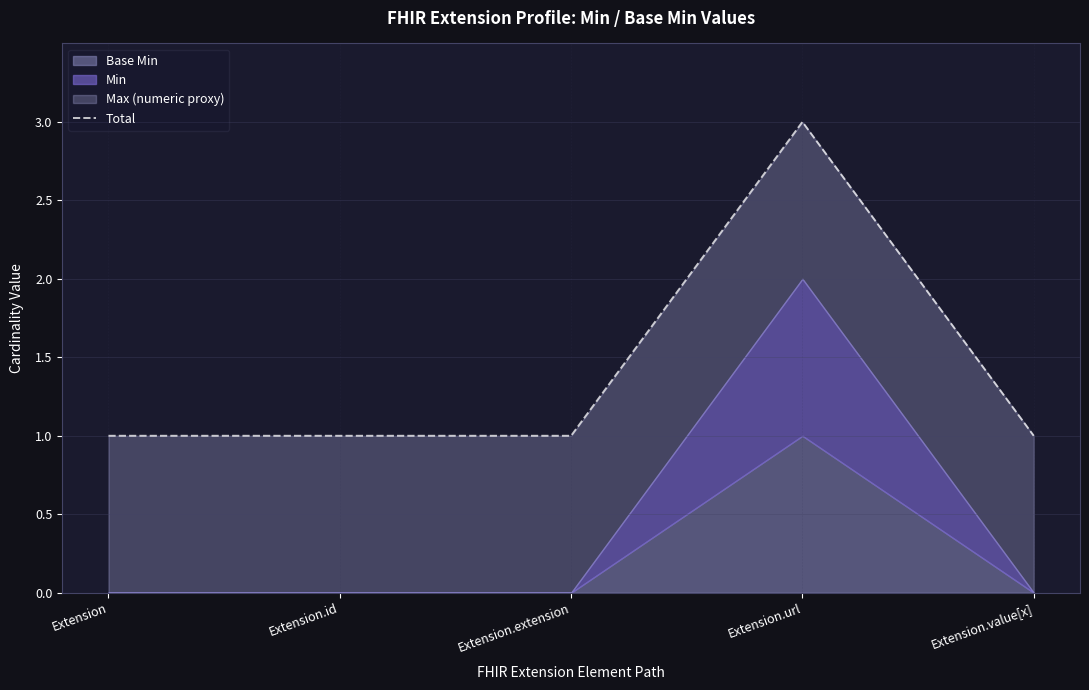

The chart shows a value of 3 at Extension.url. True or false?

True